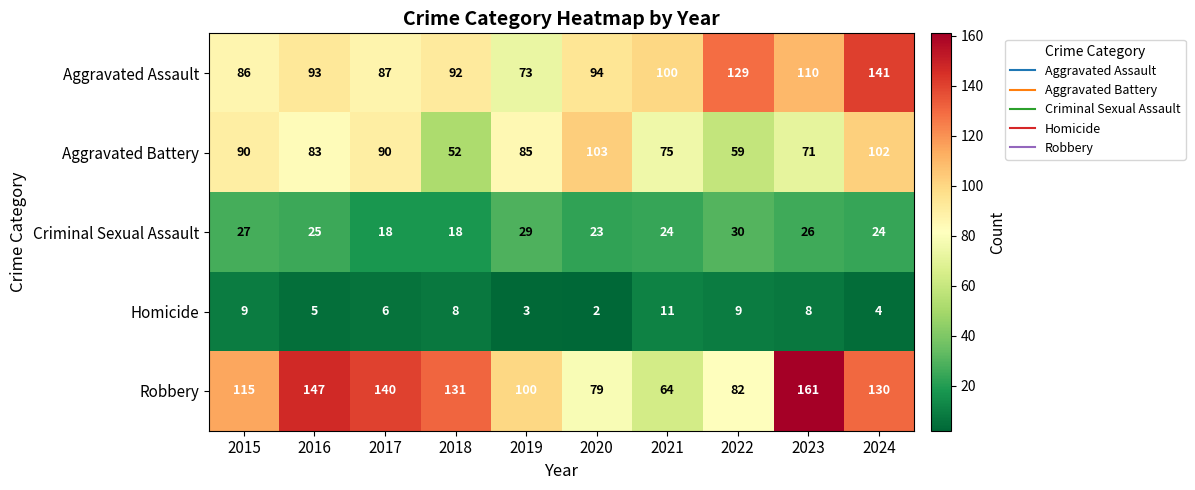

Where does the Criminal Sexual Assault series first go above 25?

2015